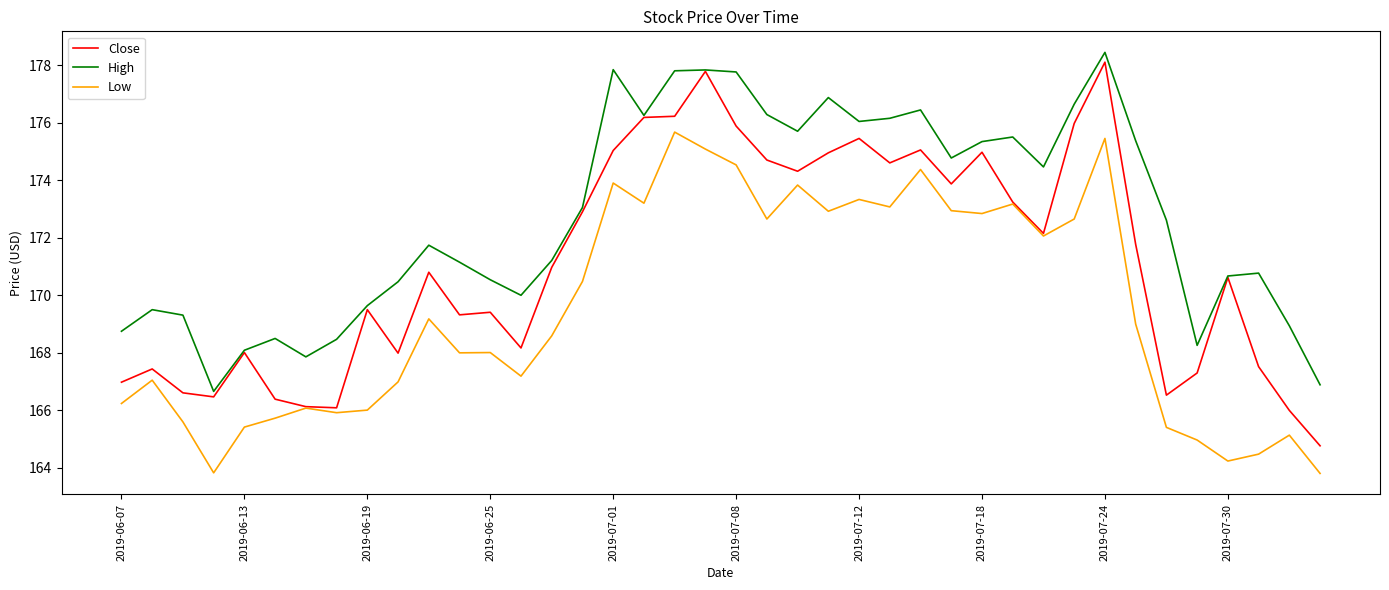

Which series has the largest range (max minus min)?

Close